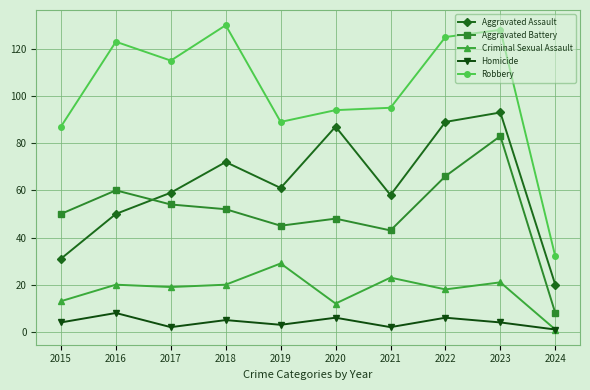

True or false: Homicide and Robbery cross at least once.

False